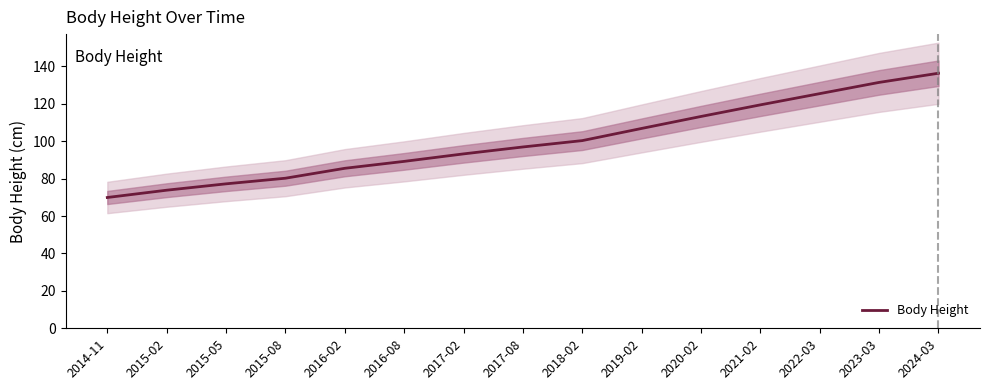

Reading left to right, what are all the values shown in this chart?

69.9	73.8	77.2	80.2	85.5	89.2	93.2	96.9	100.3	106.8	113.2	119.4	125.4	131.4	136.3